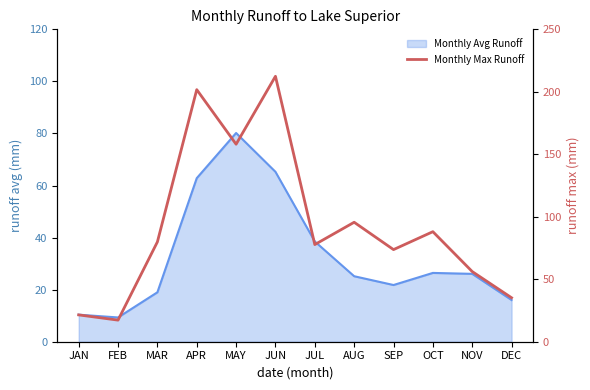

The value at JAN is 38.3. True or false?

False